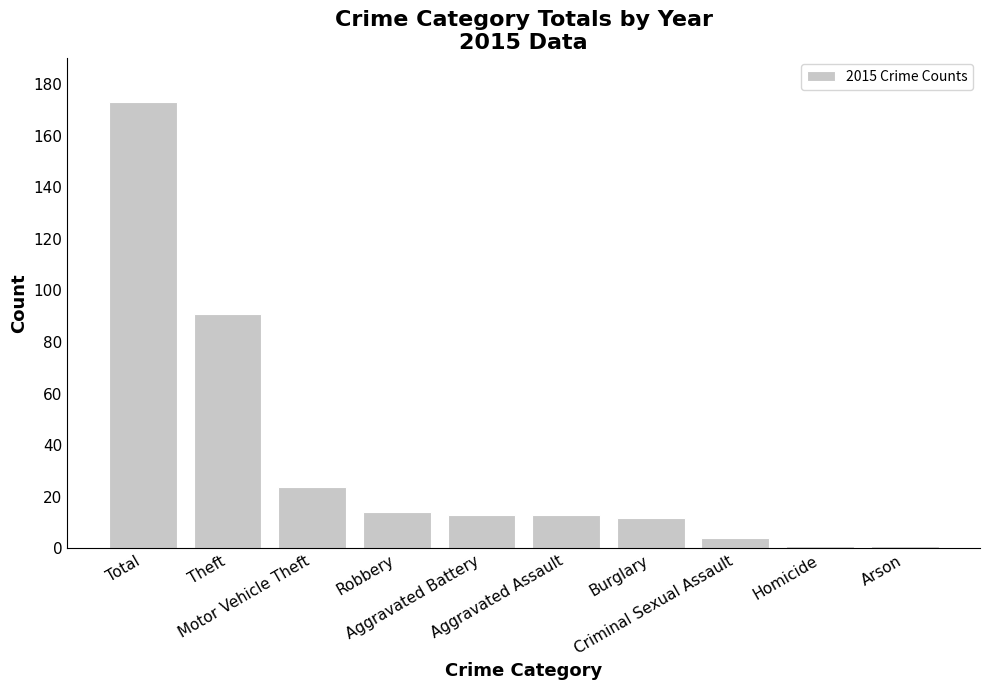

What is the label of the 4th bar from the left?

Robbery